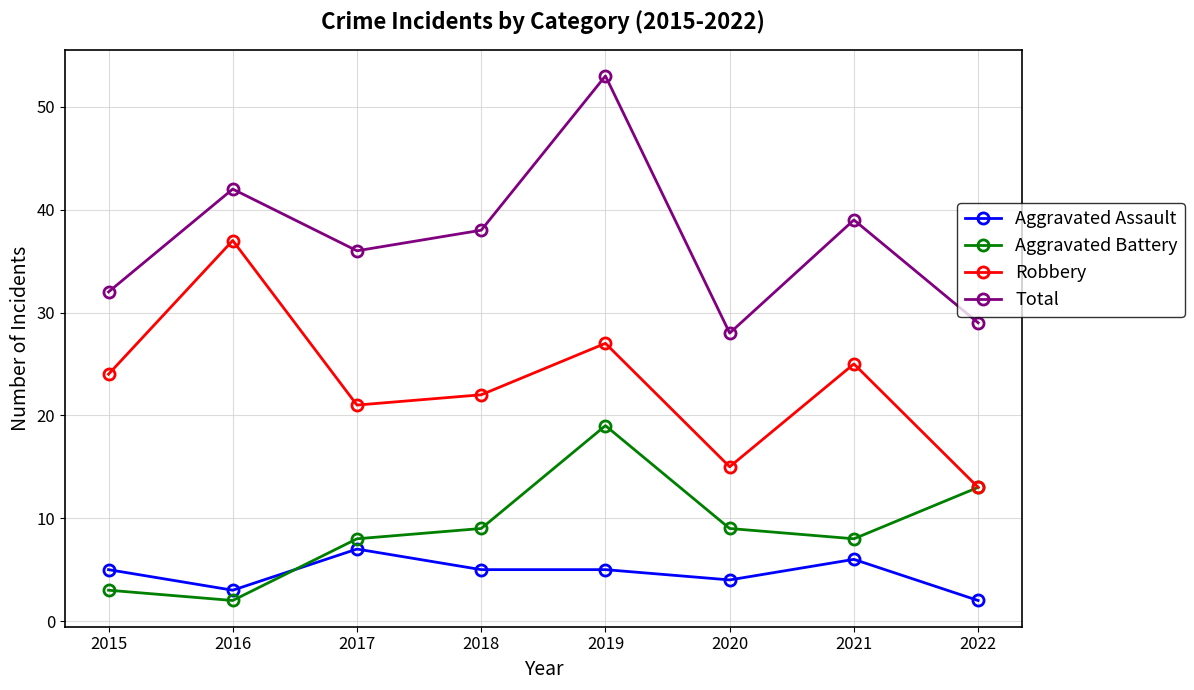

Is the value of Aggravated Assault at 2022 greater than the value of Robbery at 2019?

No